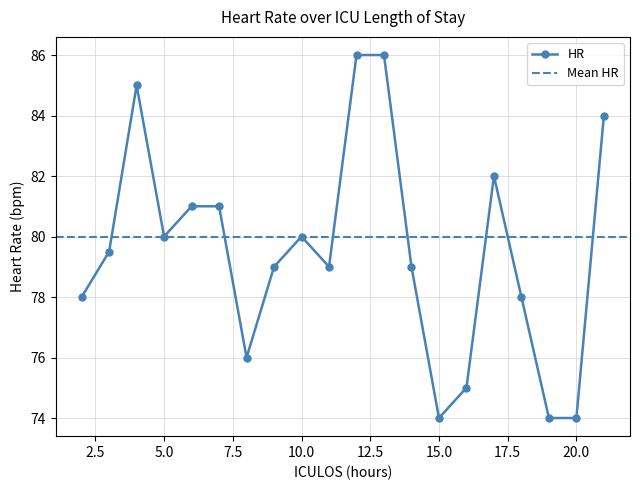

Where does the data first go above 79?

3